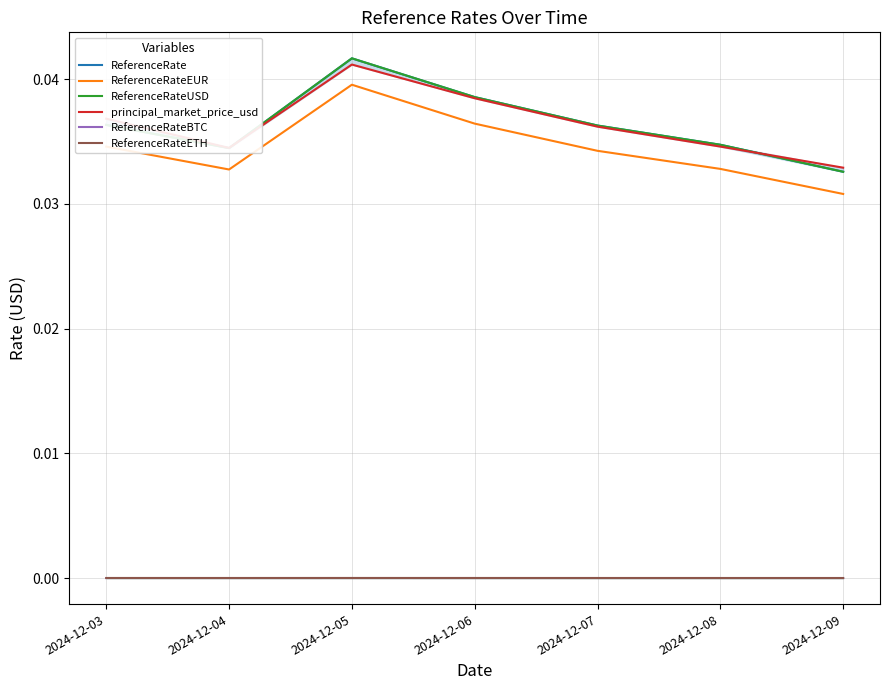

True or false: ReferenceRateBTC and ReferenceRate intersect in this chart.

False